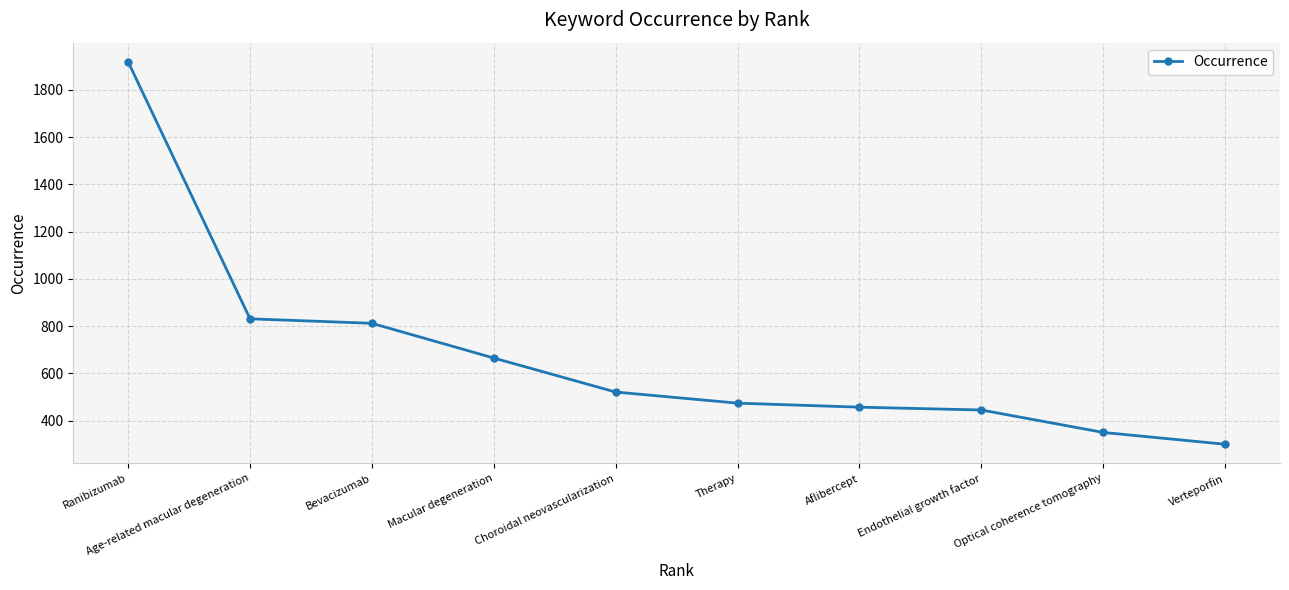

Reading right to left, list all the values displayed in this chart.

300	350	445	457	474	521	665	812	831	1919